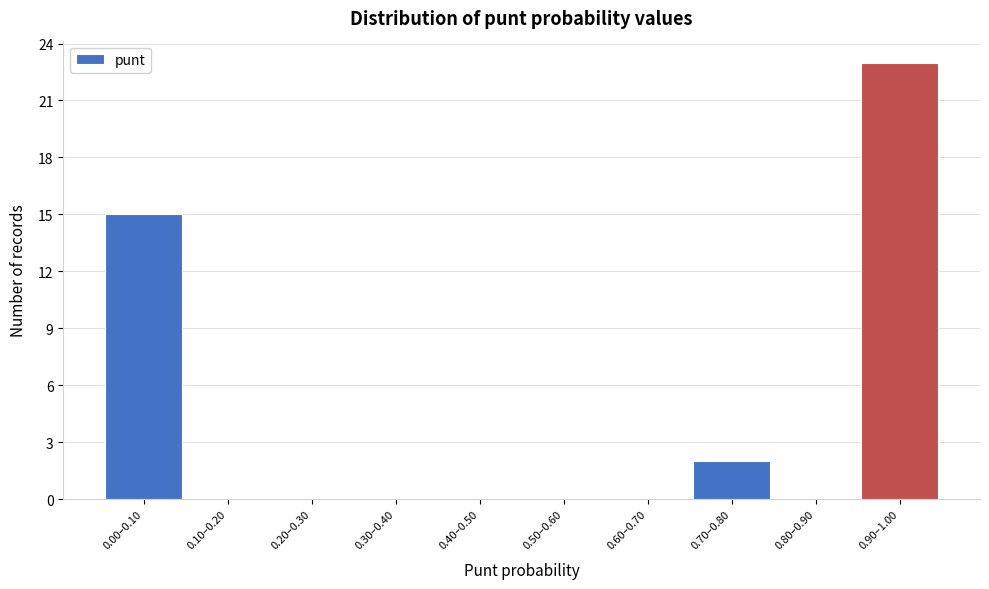

Reading left to right, what are all the values shown in this chart?

0.00–0.10=15	0.10–0.20=0	0.20–0.30=0	0.30–0.40=0	0.40–0.50=0	0.50–0.60=0	0.60–0.70=0	0.70–0.80=2	0.80–0.90=0	0.90–1.00=23